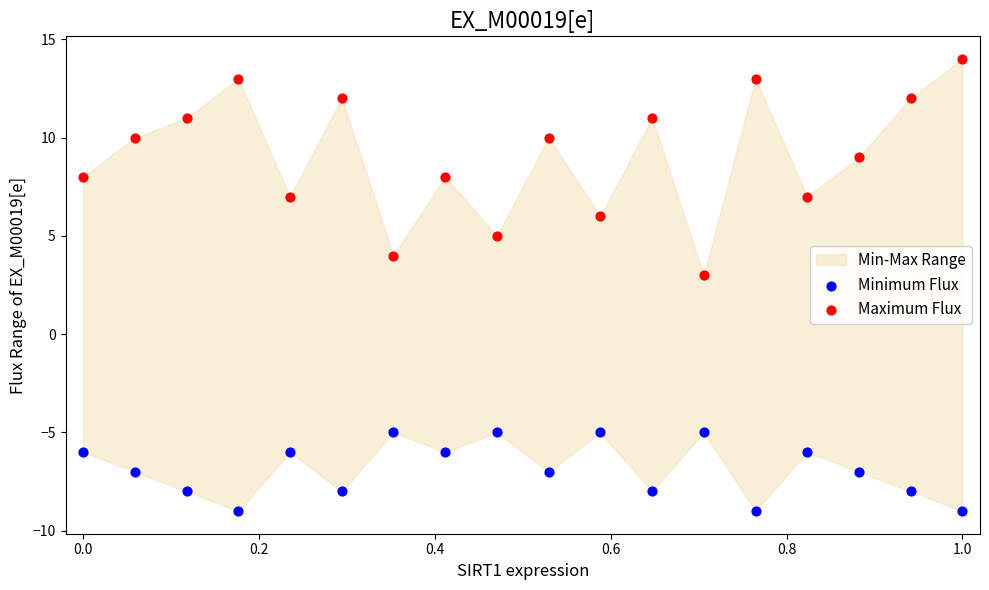

Across all data points, what is the range of Y values (max minus min)?

23